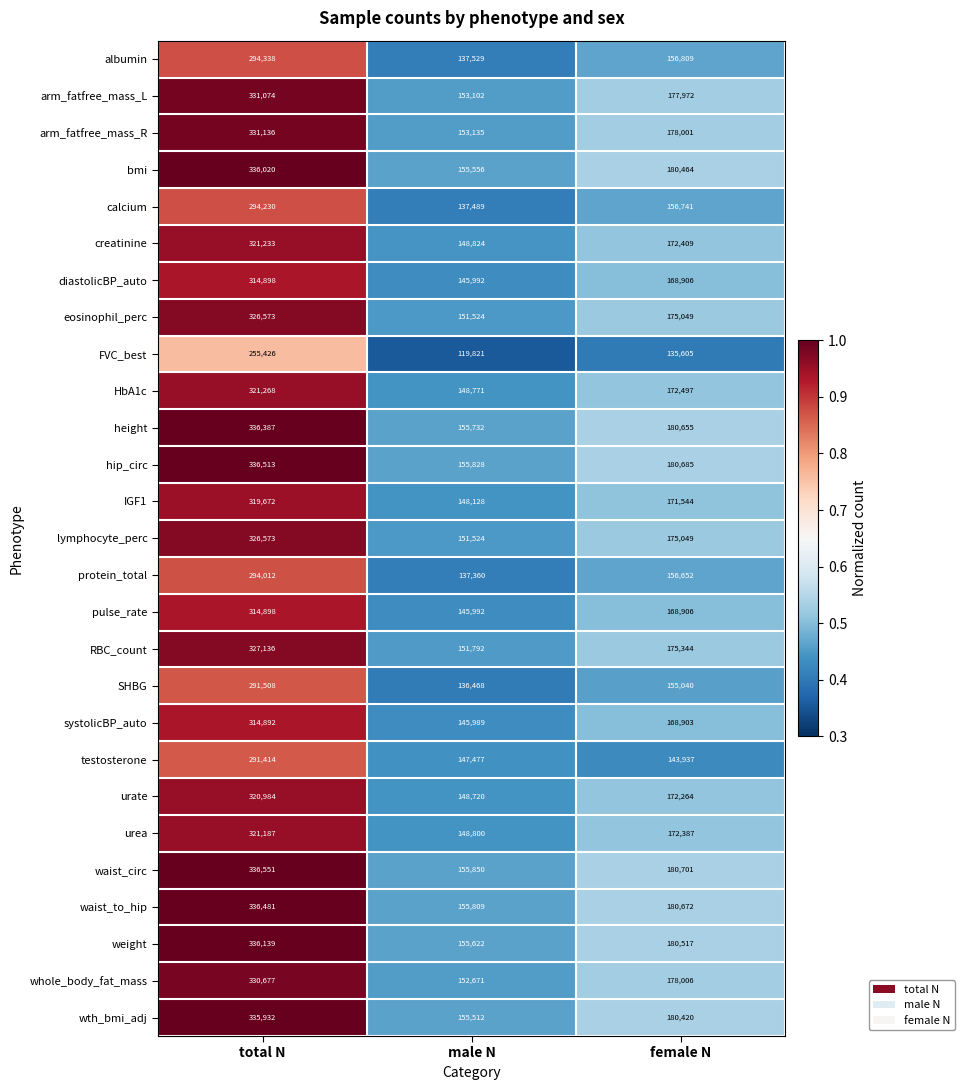

List the labels in order of bmi value, largest first.

total N, female N, male N